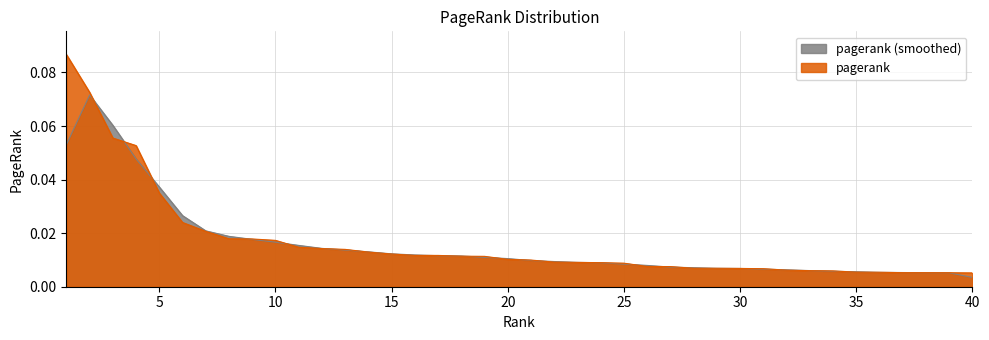

List the labels in order of value, largest first.

1, 2, 3, 4, 5, 6, 7, 8, 9, 10, 11, 12, 13, 14, 15, 16, 17, 18, 19, 20, 21, 22, 23, 24, 25, 26, 27, 28, 29, 30, 31, 32, 33, 34, 35, 36, 37, 38, 39, 40